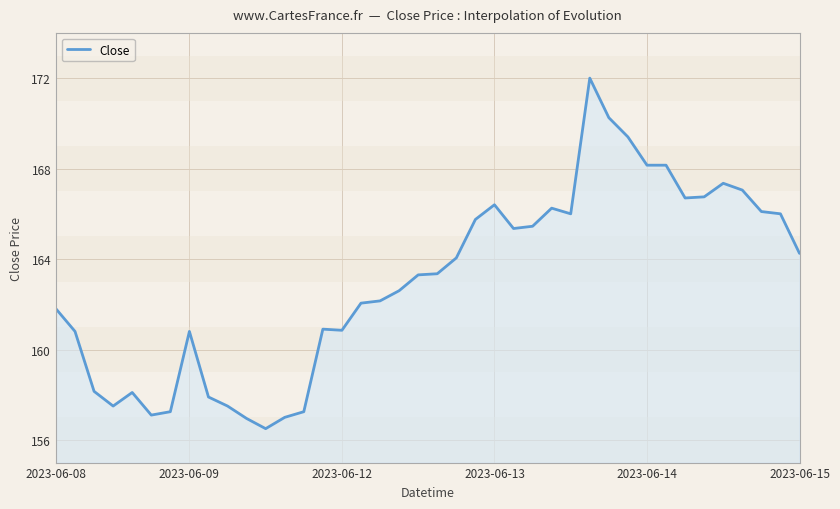

What is the greatest value displayed?

172.0